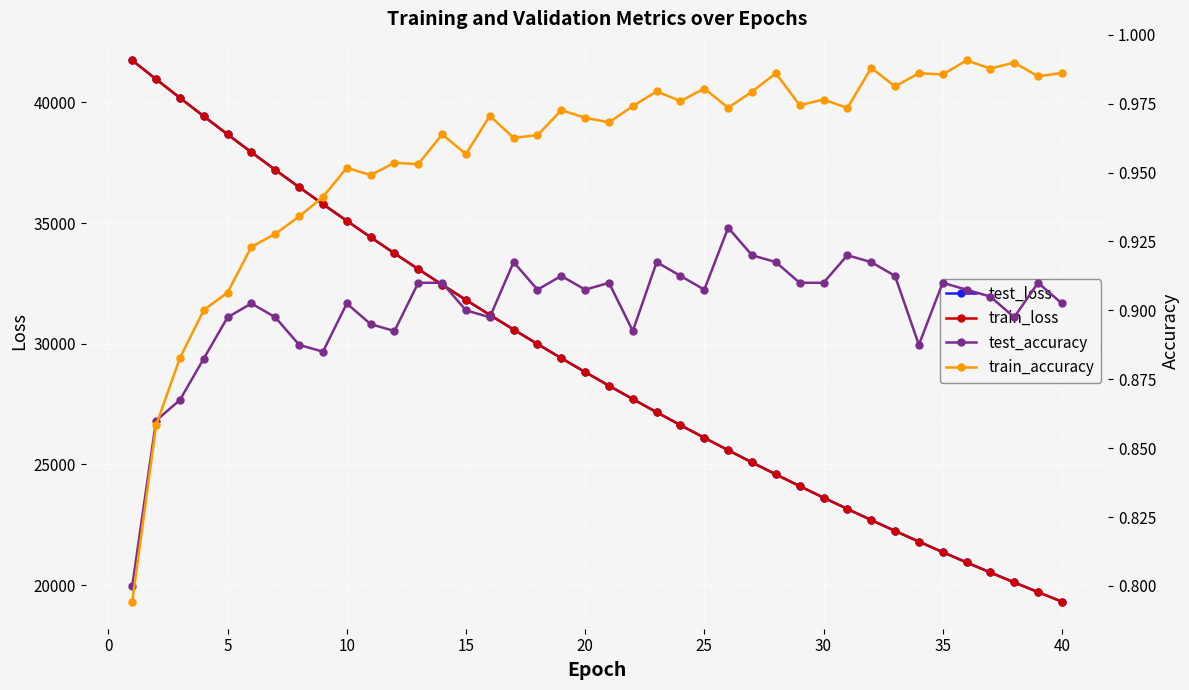

List the series in order of their peak value, highest first.

test_loss, train_loss, train_accuracy, test_accuracy